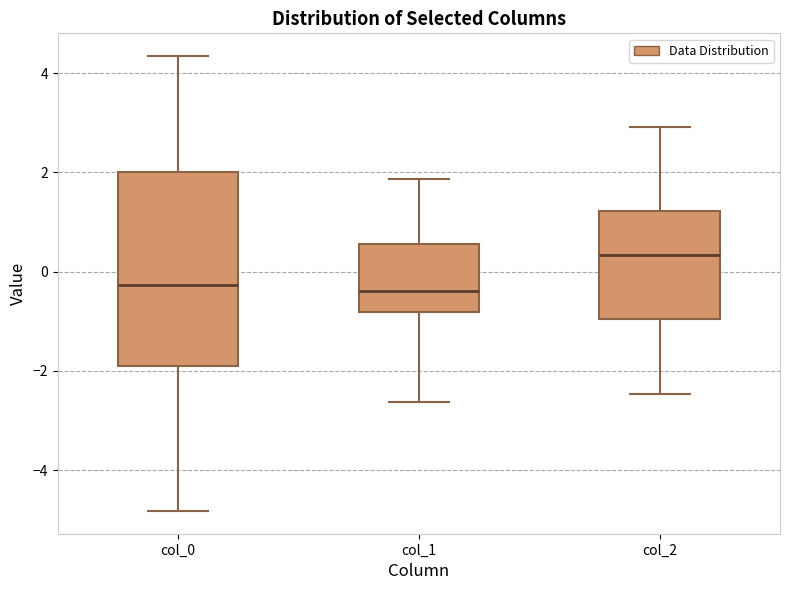

Which box's median line is the highest?

col_2